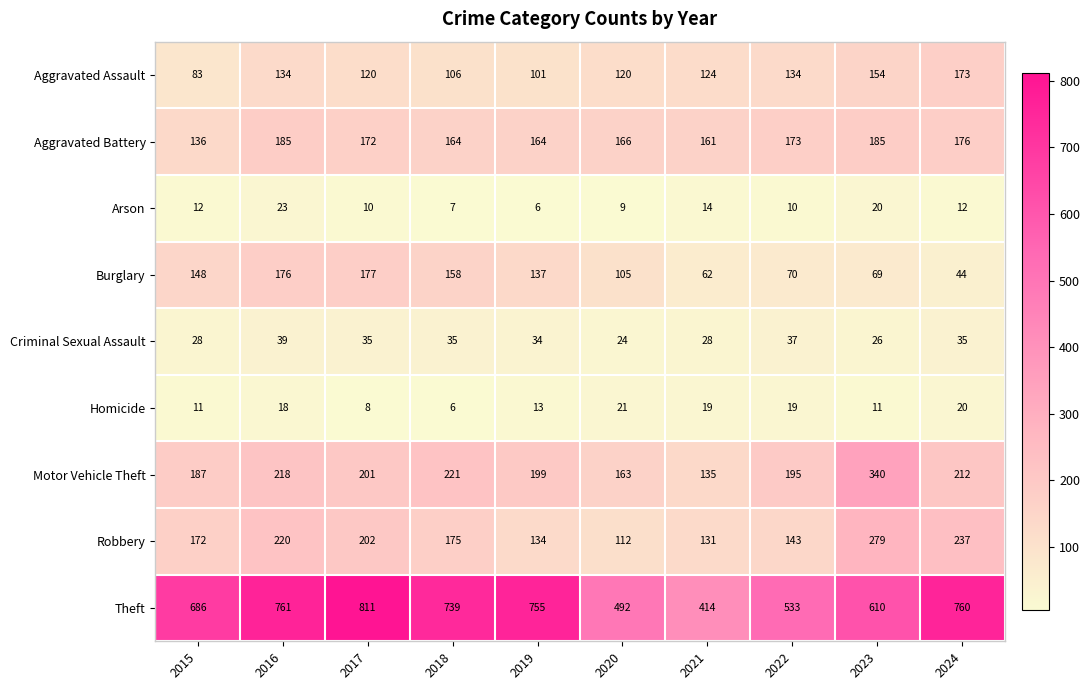

The value of Burglary at 2023 is 38. True or false?

False